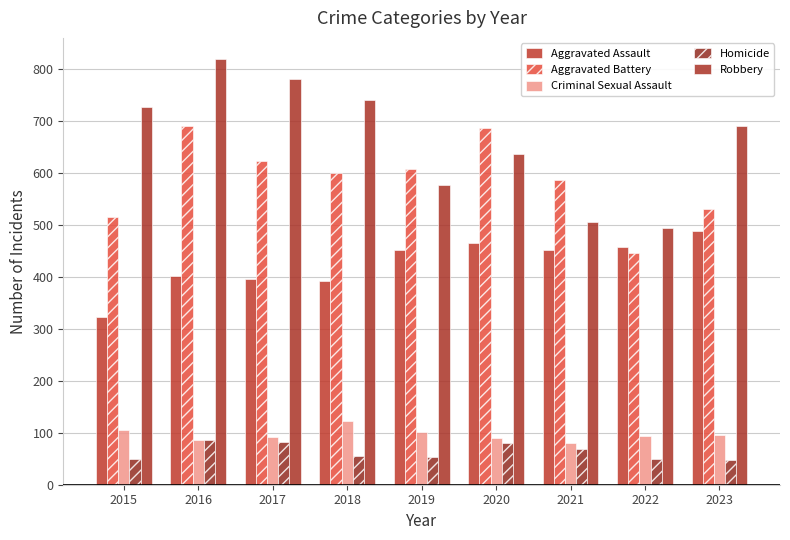

True or false: Criminal Sexual Assault has a value of 93 at 2022.

True